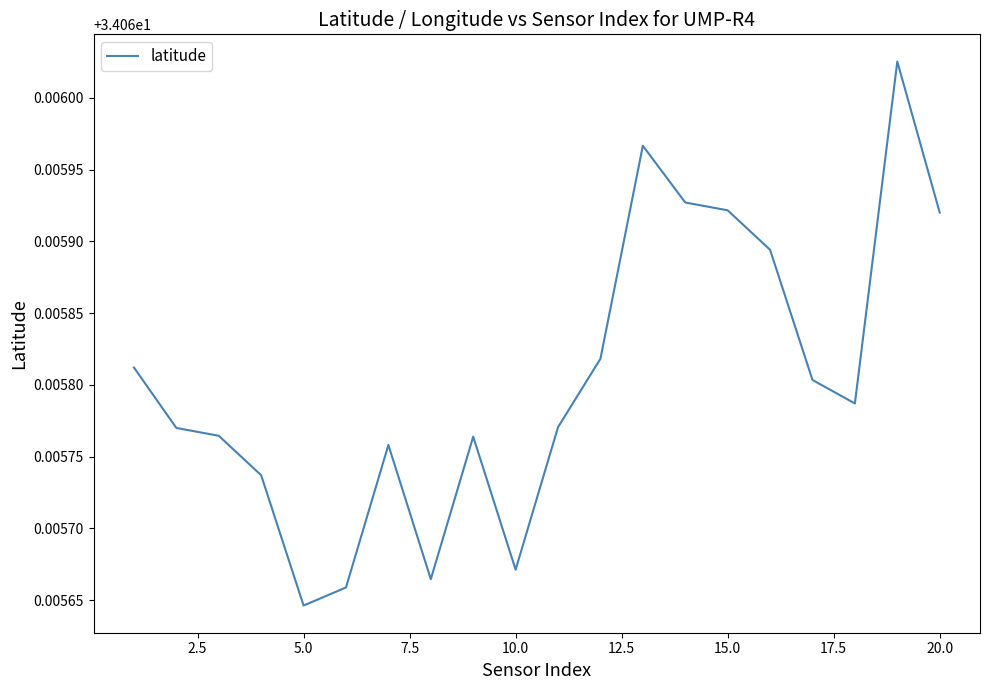

How many lines are shown in the chart?

1